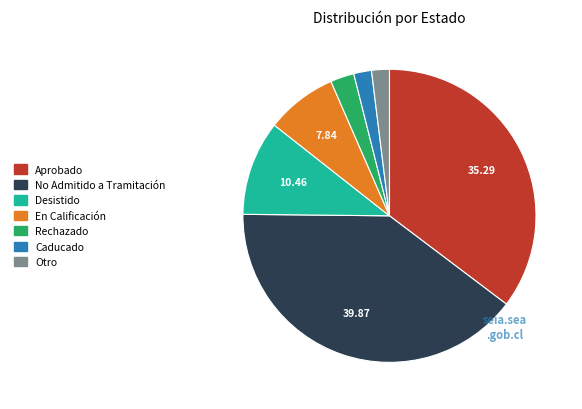

Is there a majority slice in this chart?

No